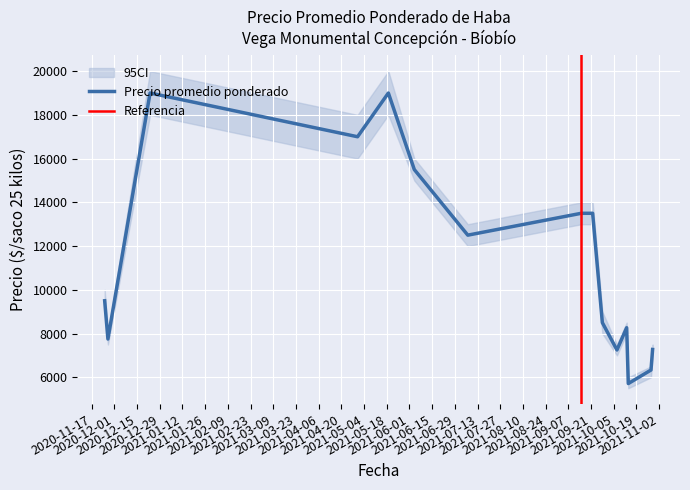

What is the total value across all series at 2021-06-04?

46500